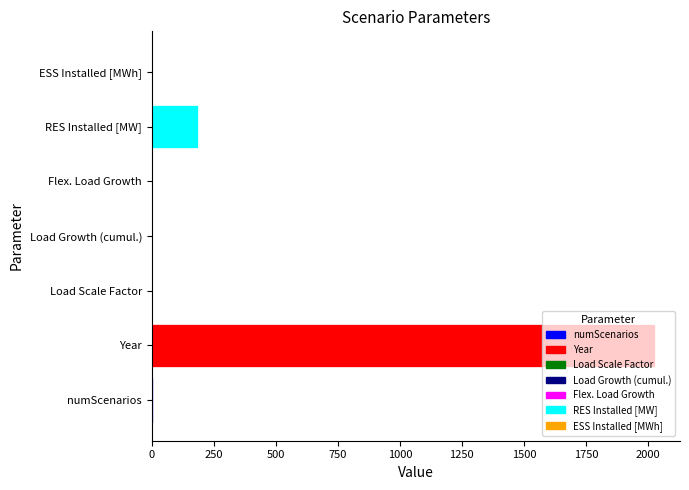

Are the bars horizontal?

Yes